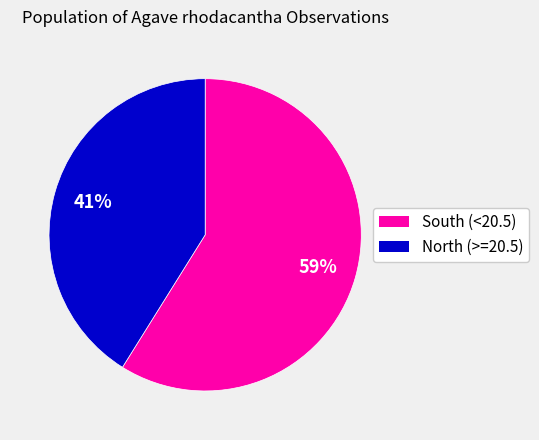

To the nearest percent, what is the average slice percentage?

50%